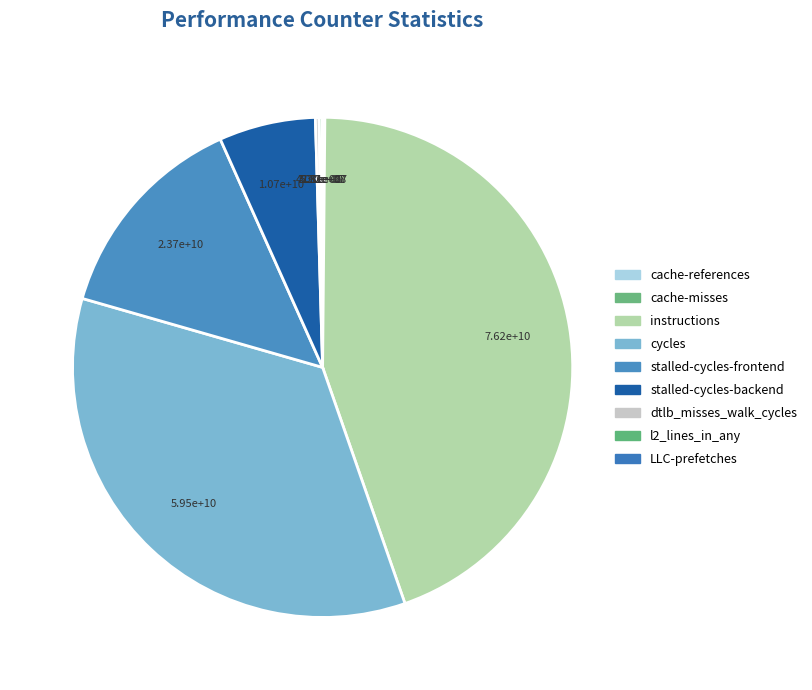

What is the change in value from stalled-cycles-backend to LLC-prefetches?

-10638795219